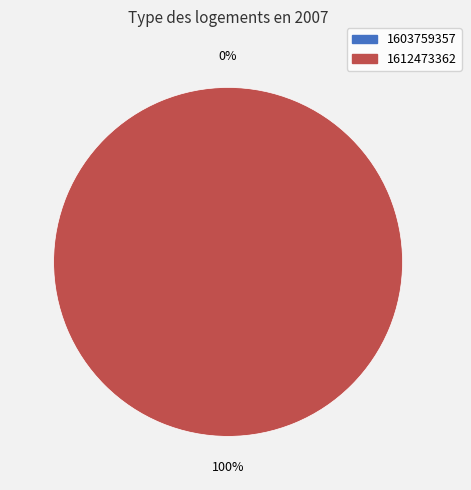

Is it true that 1603759357 is 14% of the pie?

False